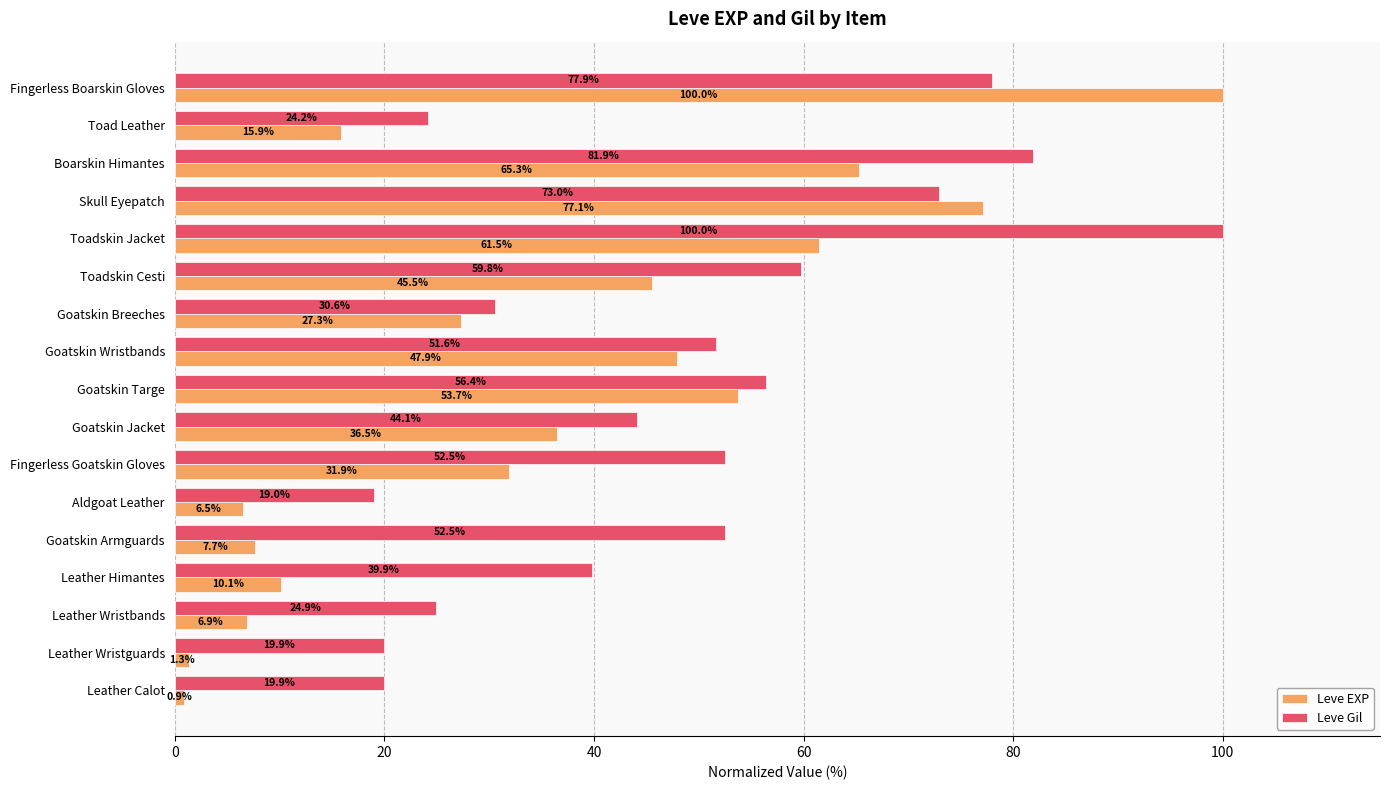

Which category has the lowest value in the Leve Gil series?

Aldgoat Leather